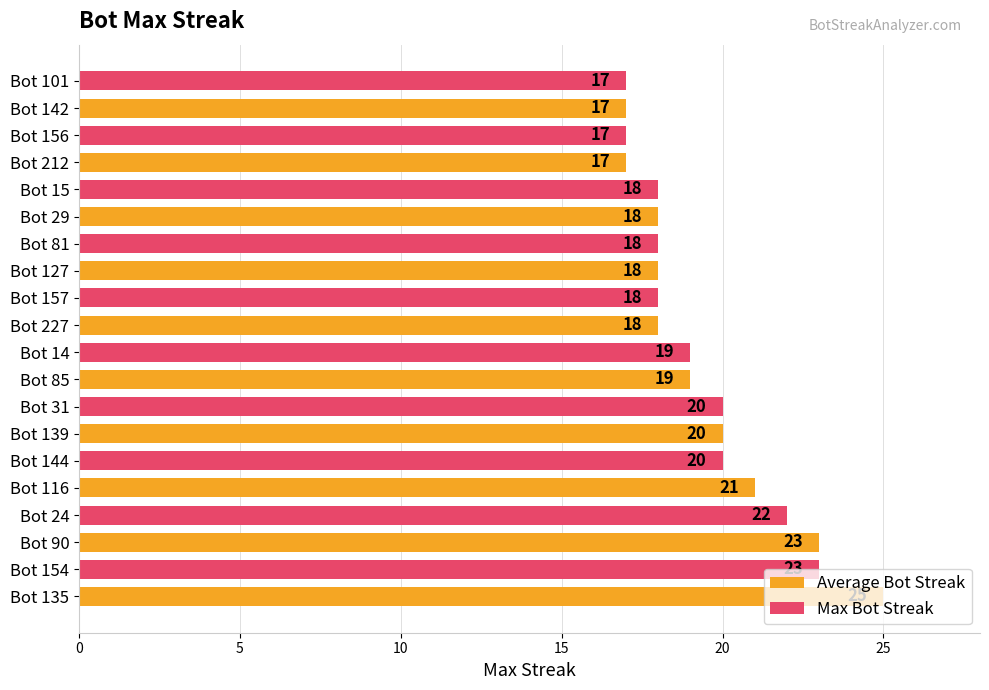

Rank the series by their average value, from lowest to highest.

Max Bot Streak, Average Bot Streak